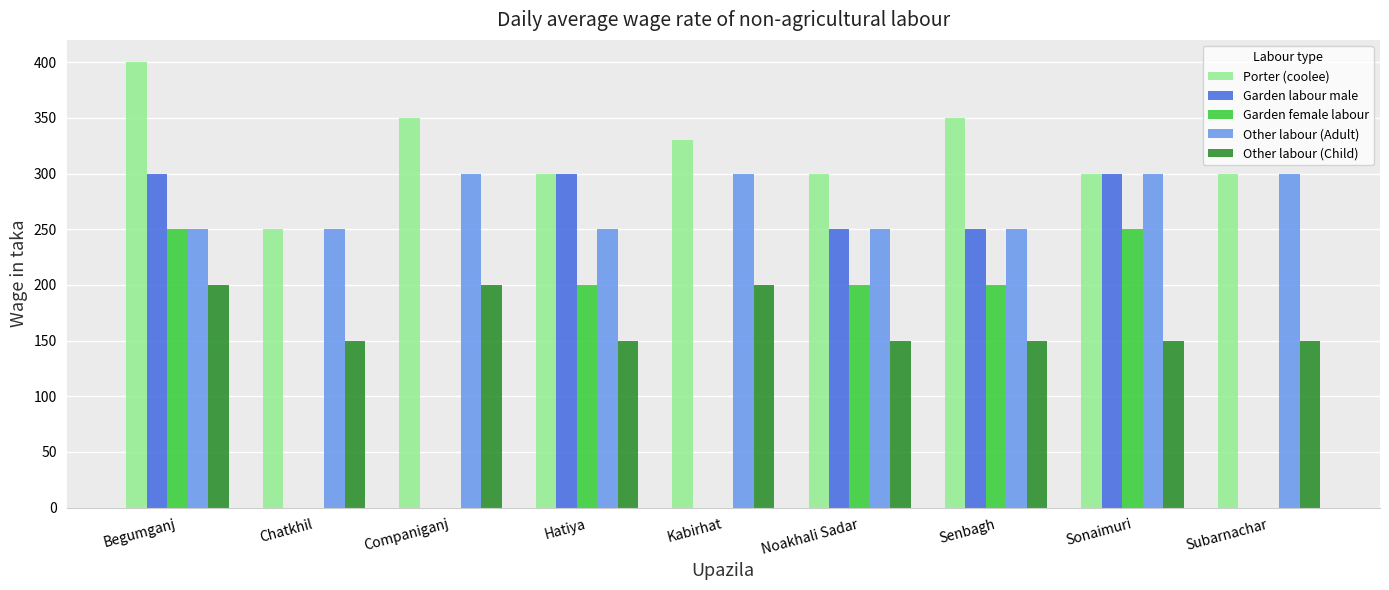

What is the approximate value of Garden female labour at Senbagh?

200